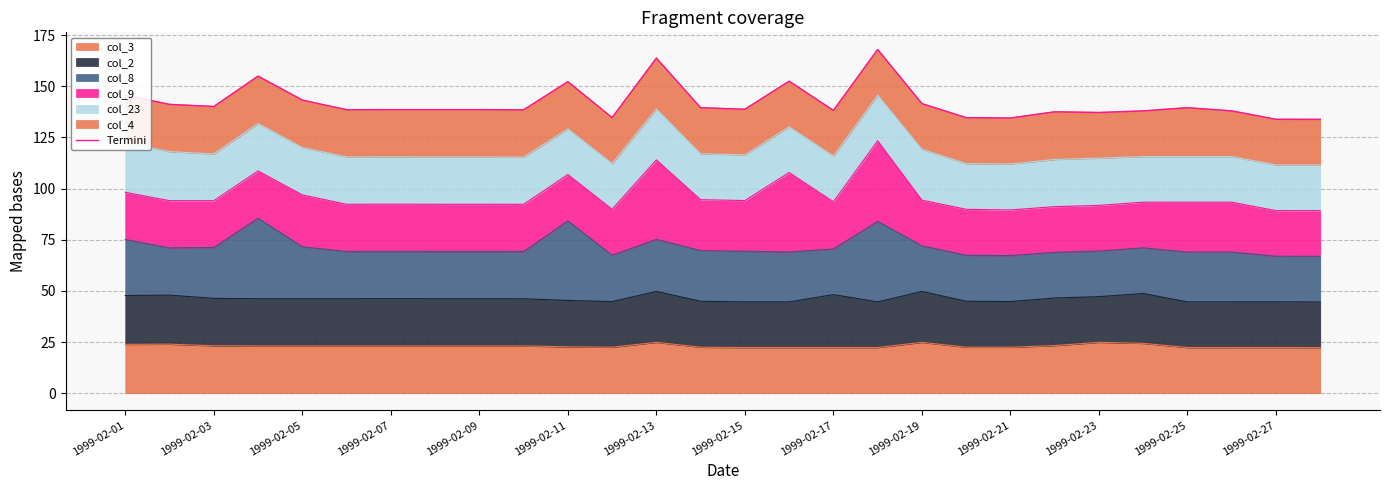

What is the difference between the maximum and minimum values?

34.2